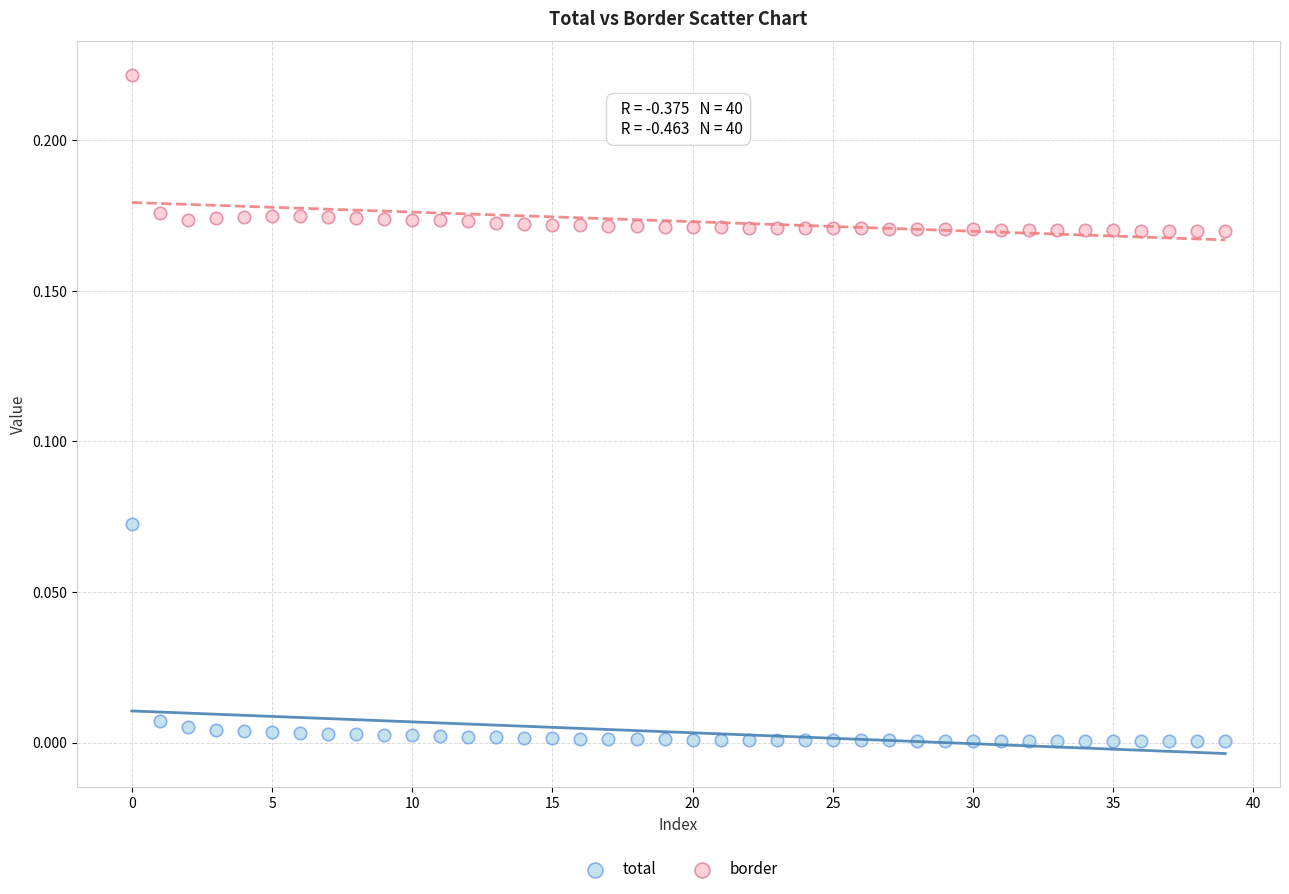

Which series has the widest spread of Y values?

total